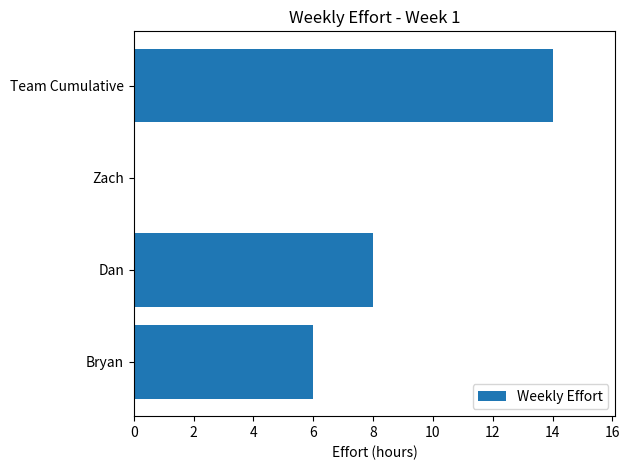

True or false: the data shows 19 at Team Cumulative.

False